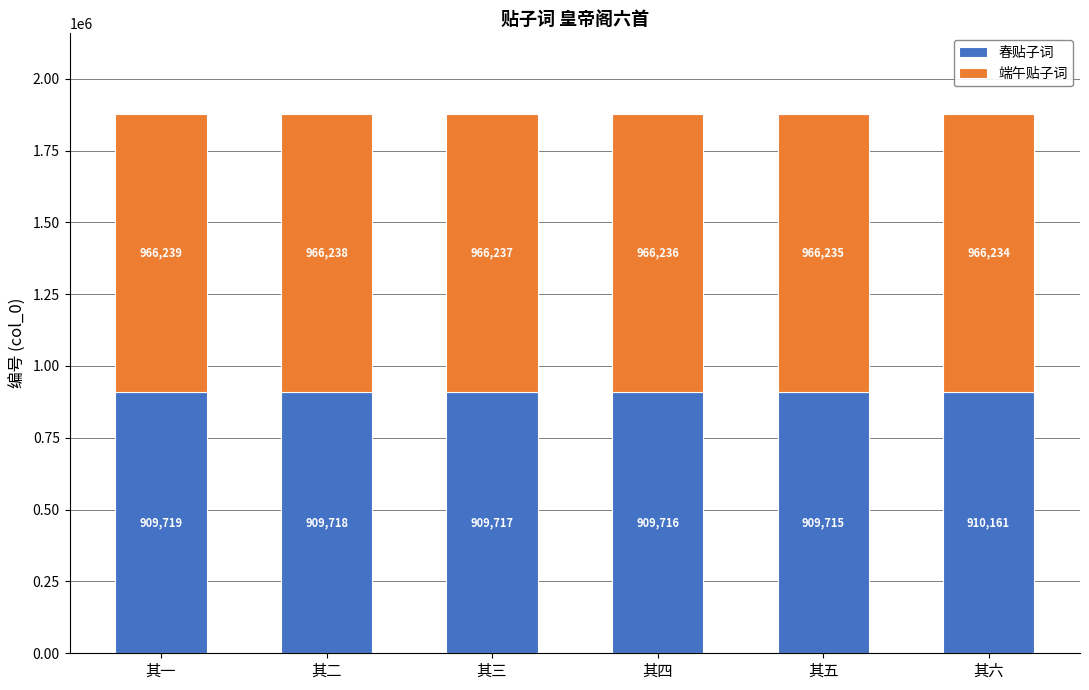

Count the number of data series in this chart.

2